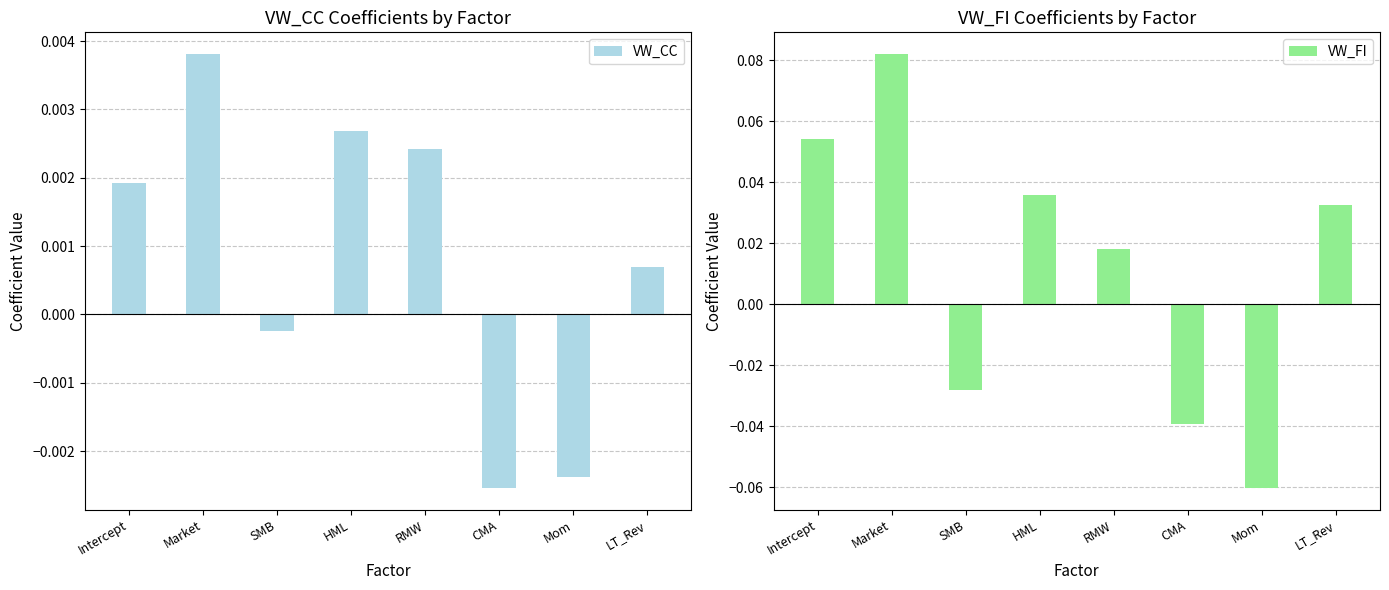

What is the label of the 8th bar from the left?

LT_Rev